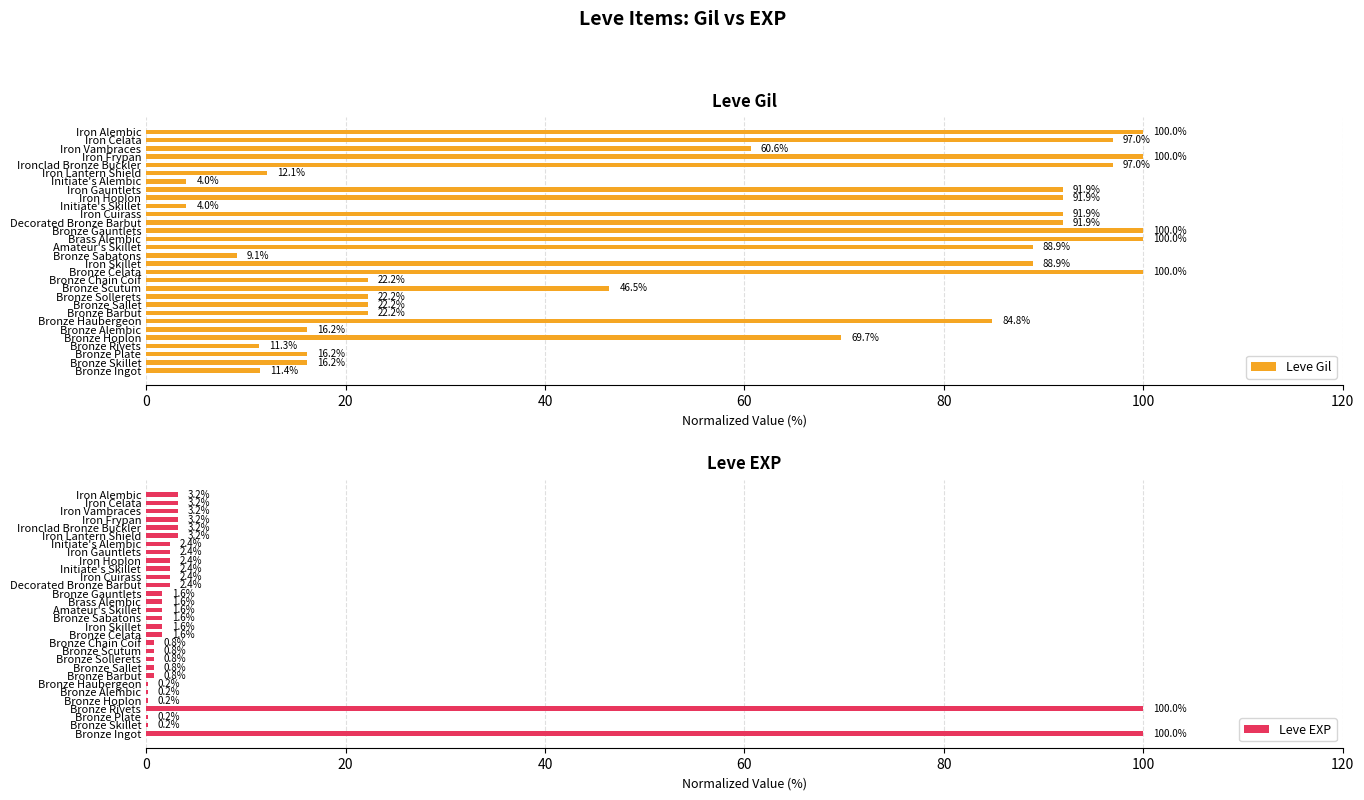

Where is Leve Gil nearest to the value 52?

Bronze Scutum